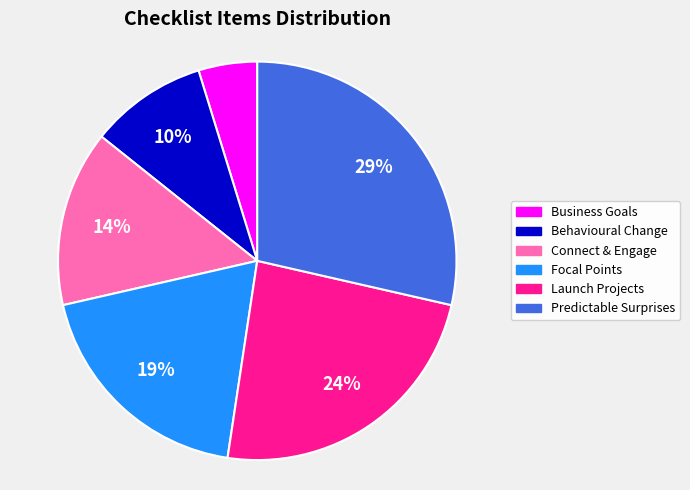

To the nearest percent, what is the average slice percentage?

17%